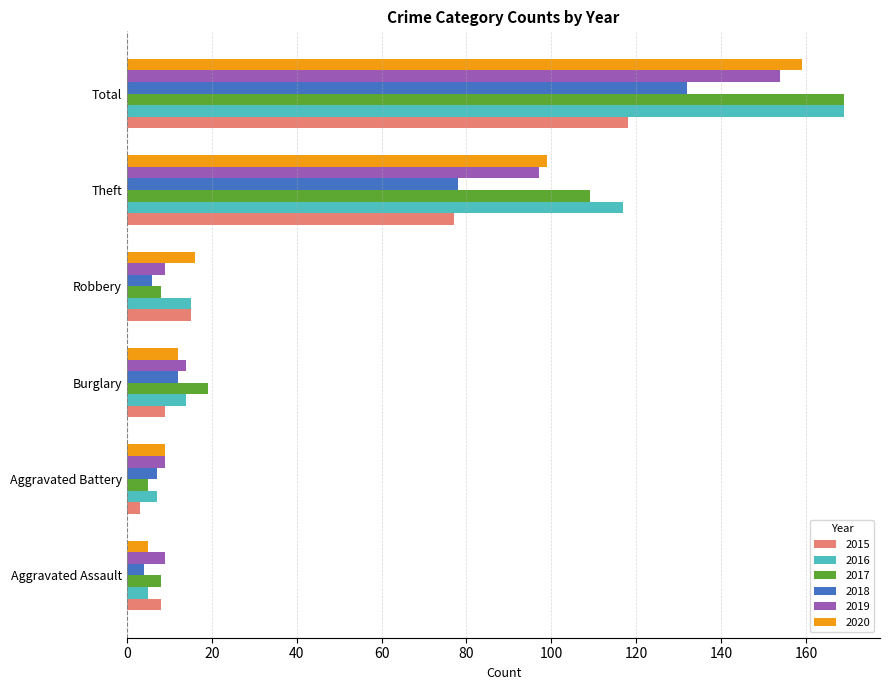

At which label is 2015 closest to 60?

Theft